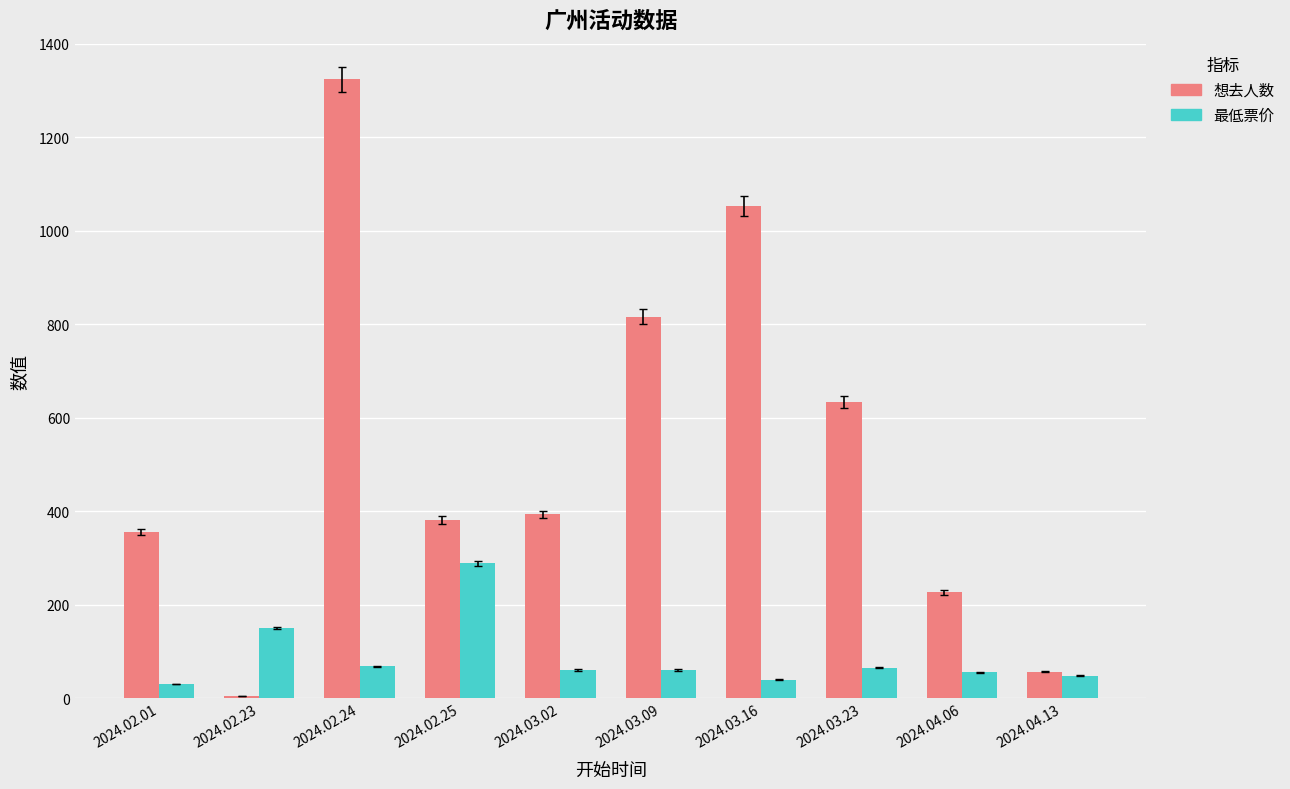

At which category is the sum across all series the highest?

2024.02.24